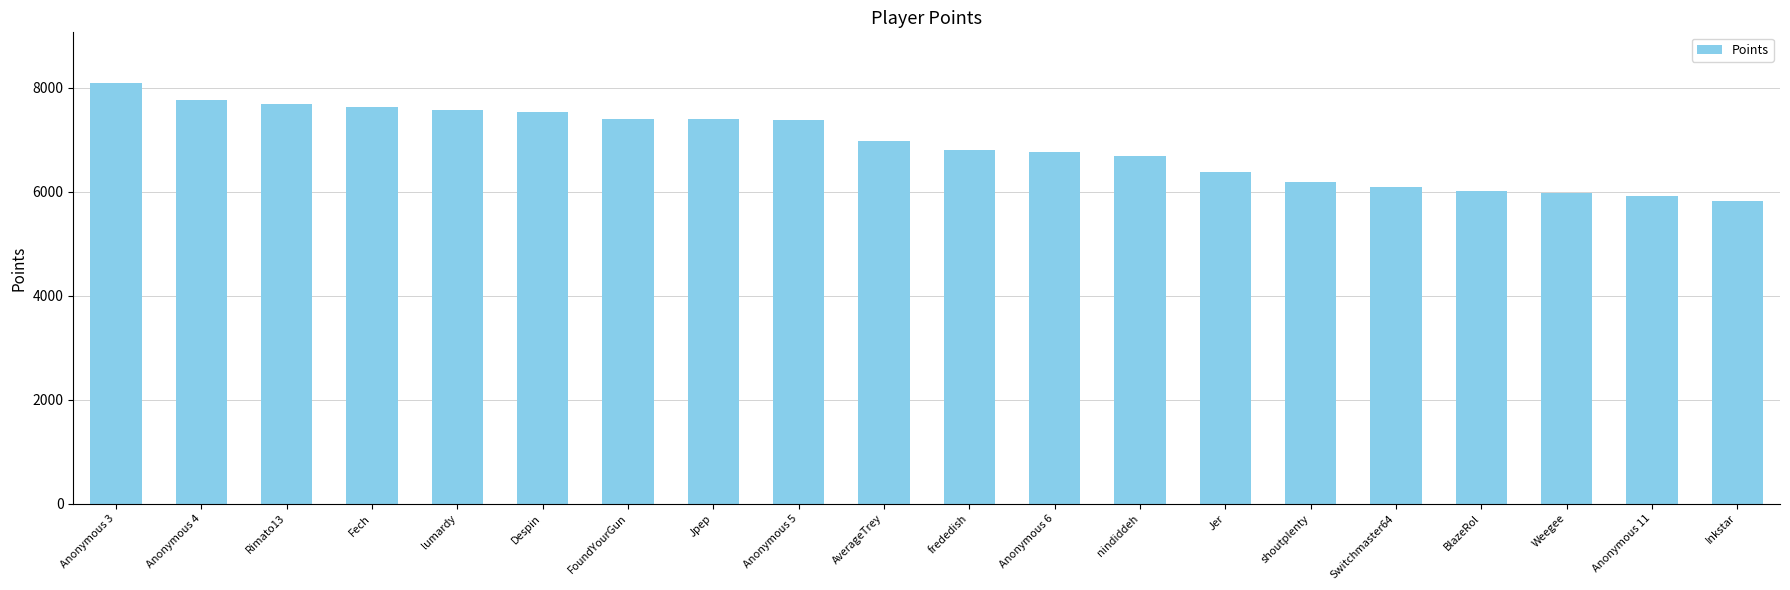

Which category has the highest value across all series?

Anonymous 3